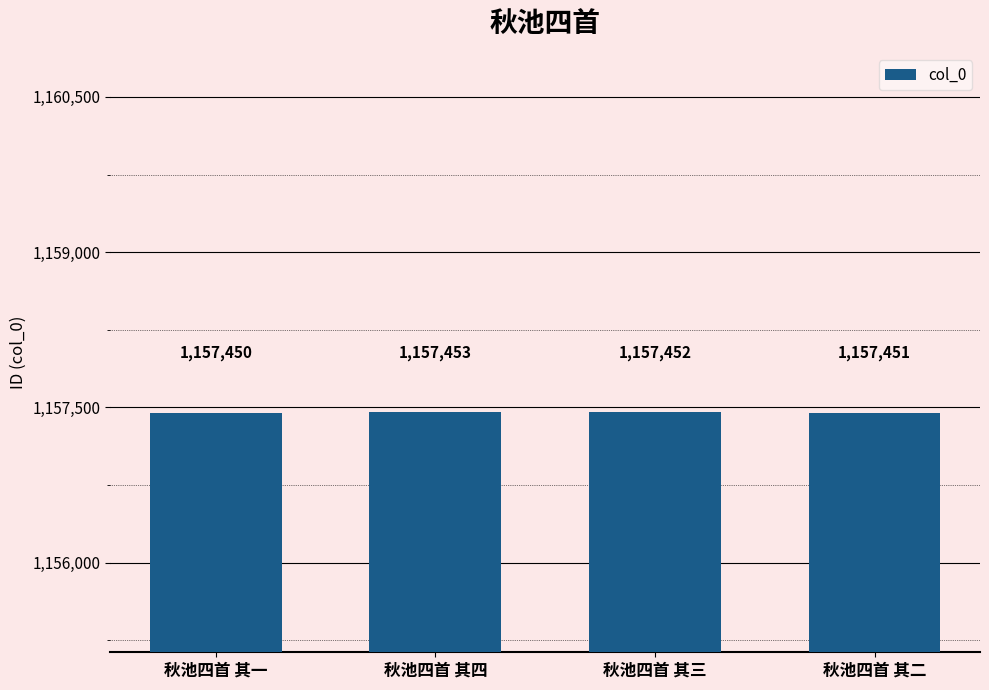

What is the ratio of the value at 秋池四首 其二 to the value at 秋池四首 其四?

1.0